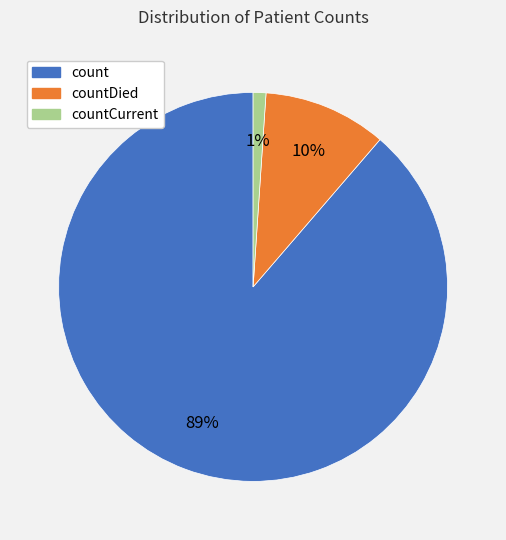

To the nearest percent, what is the difference between the largest and smallest slice percentages?

88%